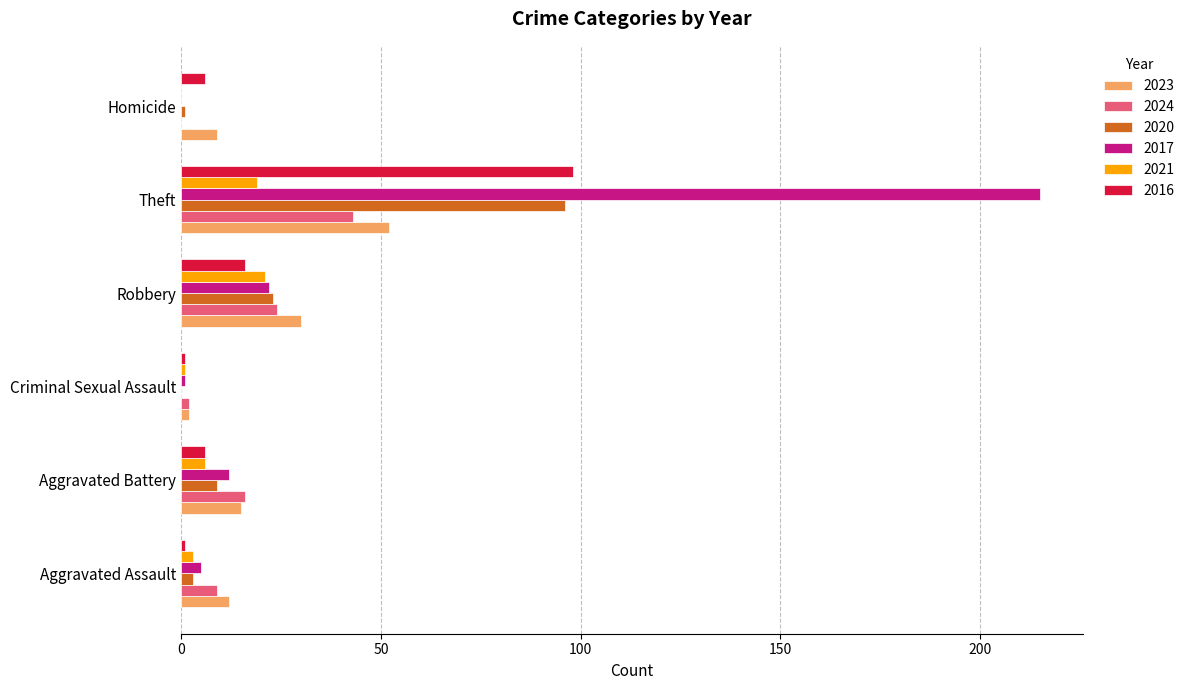

Is it true that 2020 equals 137 at Theft?

False